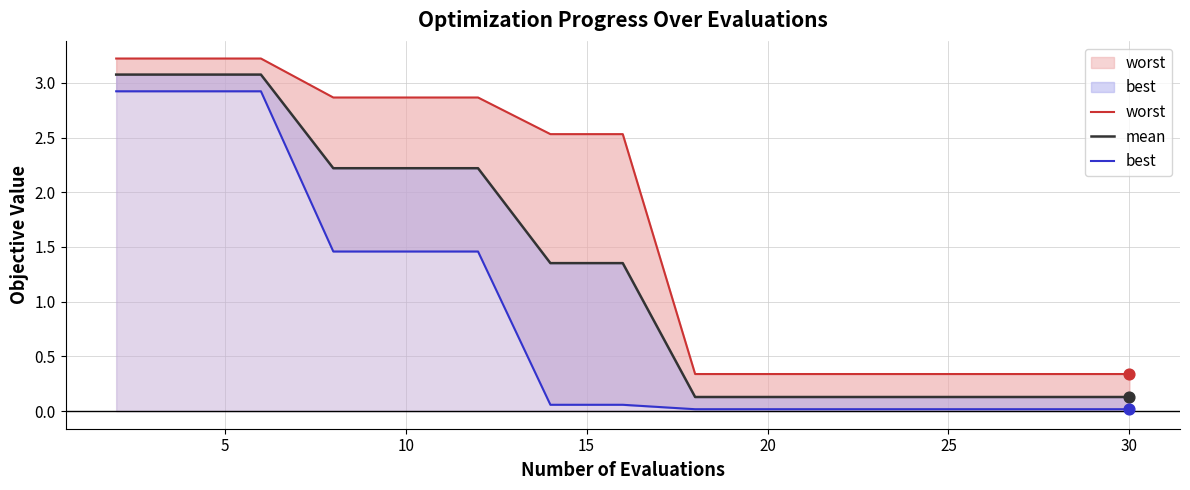

Is the value of mean at 15 greater than the value of best at 13?

Yes